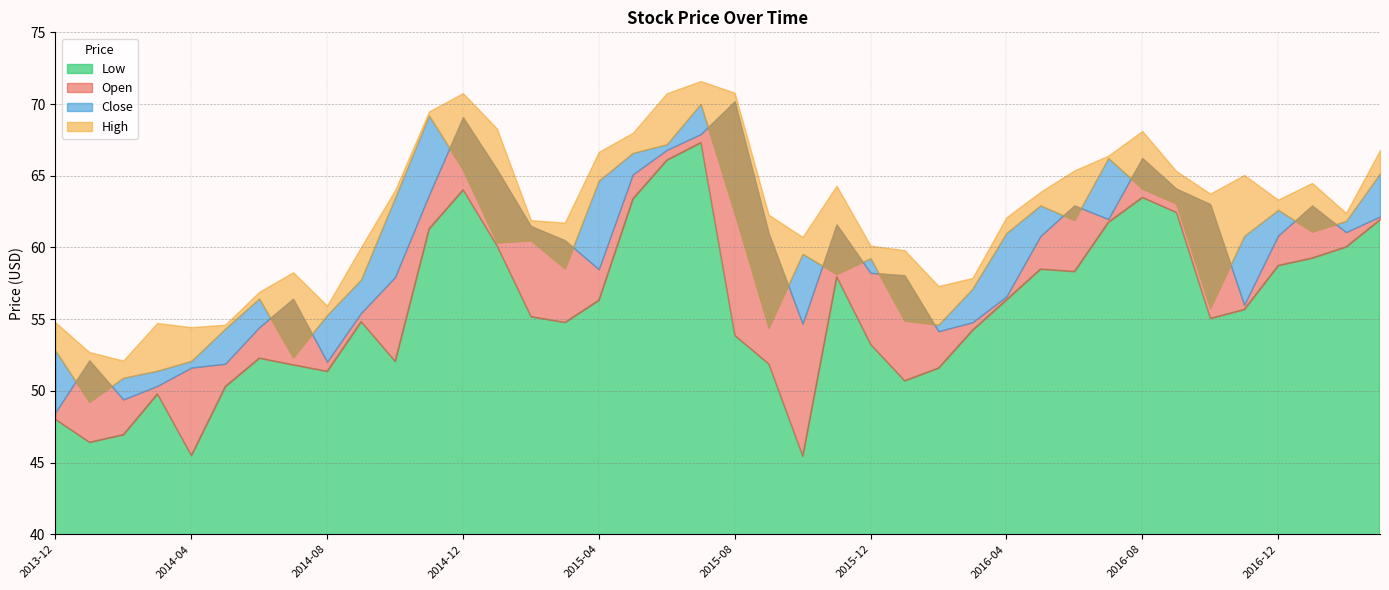

At which category does High reach its first local peak?

2014-03